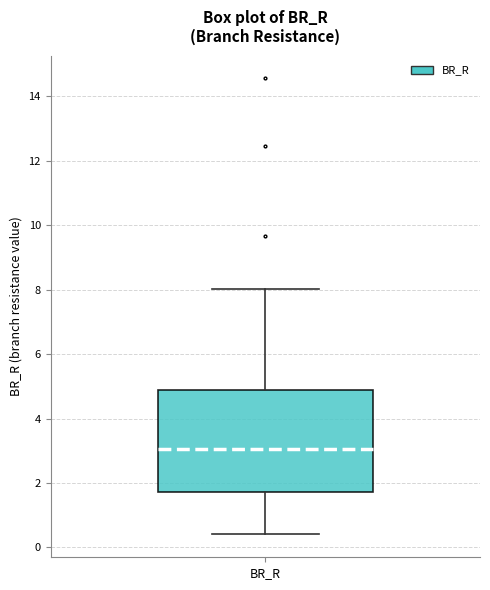

Where is the upper edge of the box for BR_R on the y-axis? The values are not printed on the chart, so give them approximately, as read against the axis.

4.8